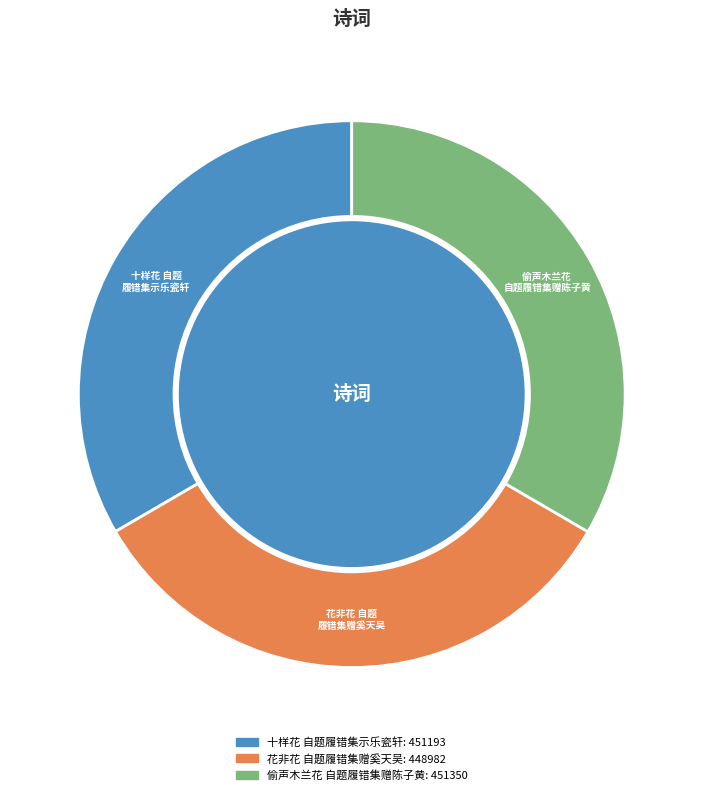

Does any single category account for the majority?

No